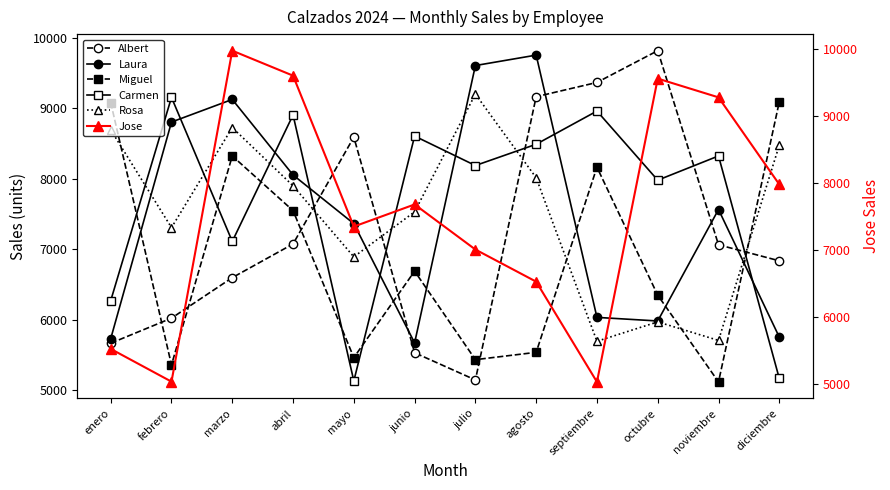

At which category is the sum across all series the highest?

marzo